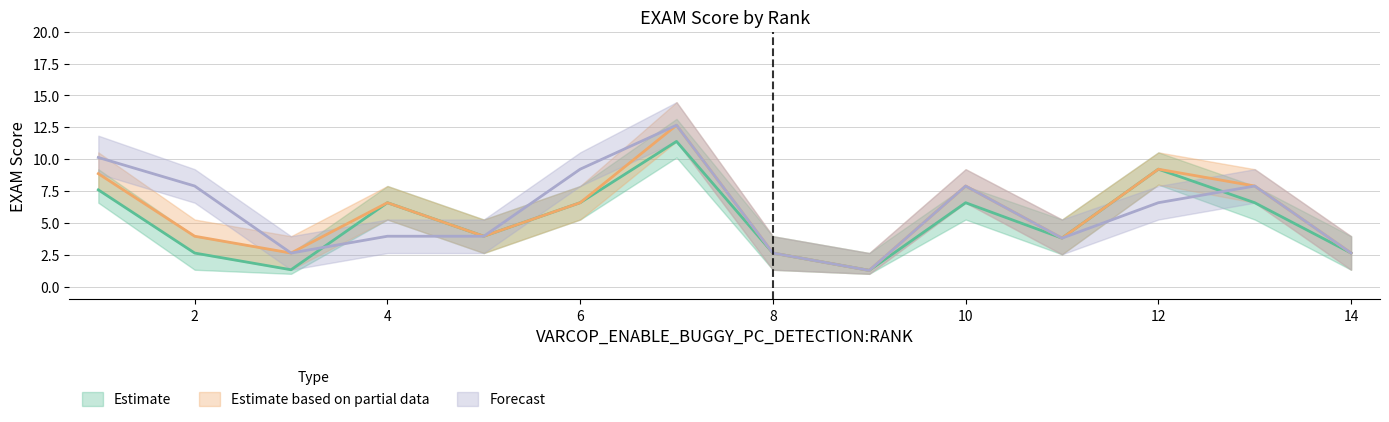

At how many categories does at least one series exceed 1?

14